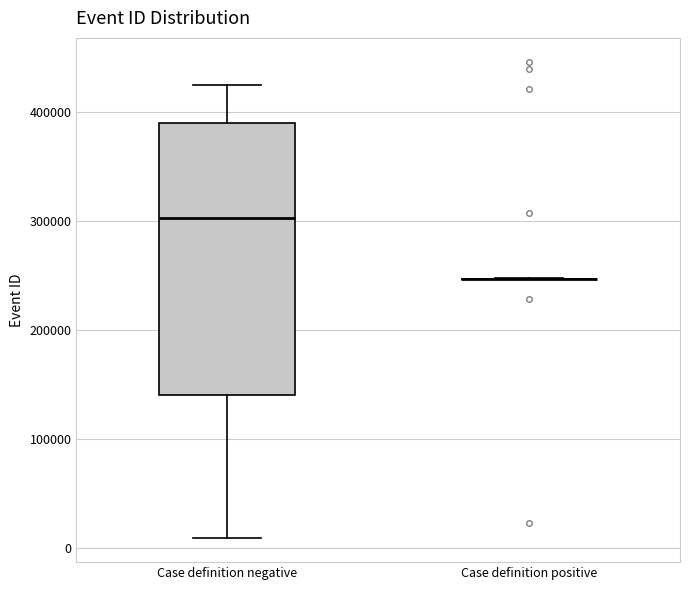

Reading left to right, transcribe this box plot: for each box, give where its median line is, the range the box spans, and where its two whiskers end, as read against the y-axis. The values are not printed on the chart, so give them approximately, as read against the axis.

Case definition negative: median 300000, box 140000 to 390000, whiskers 10000 to 430000
Case definition positive: box collapsed to a line at 250000, whiskers 250000 to 250000